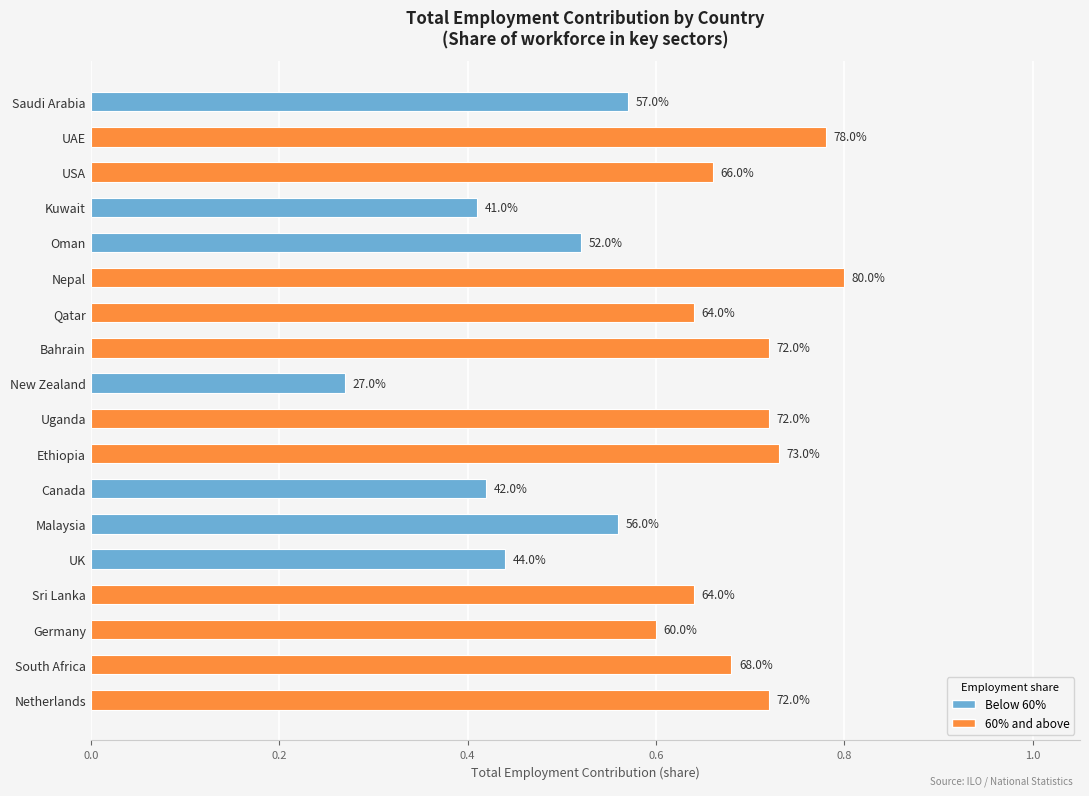

How many bars are there in total?

18